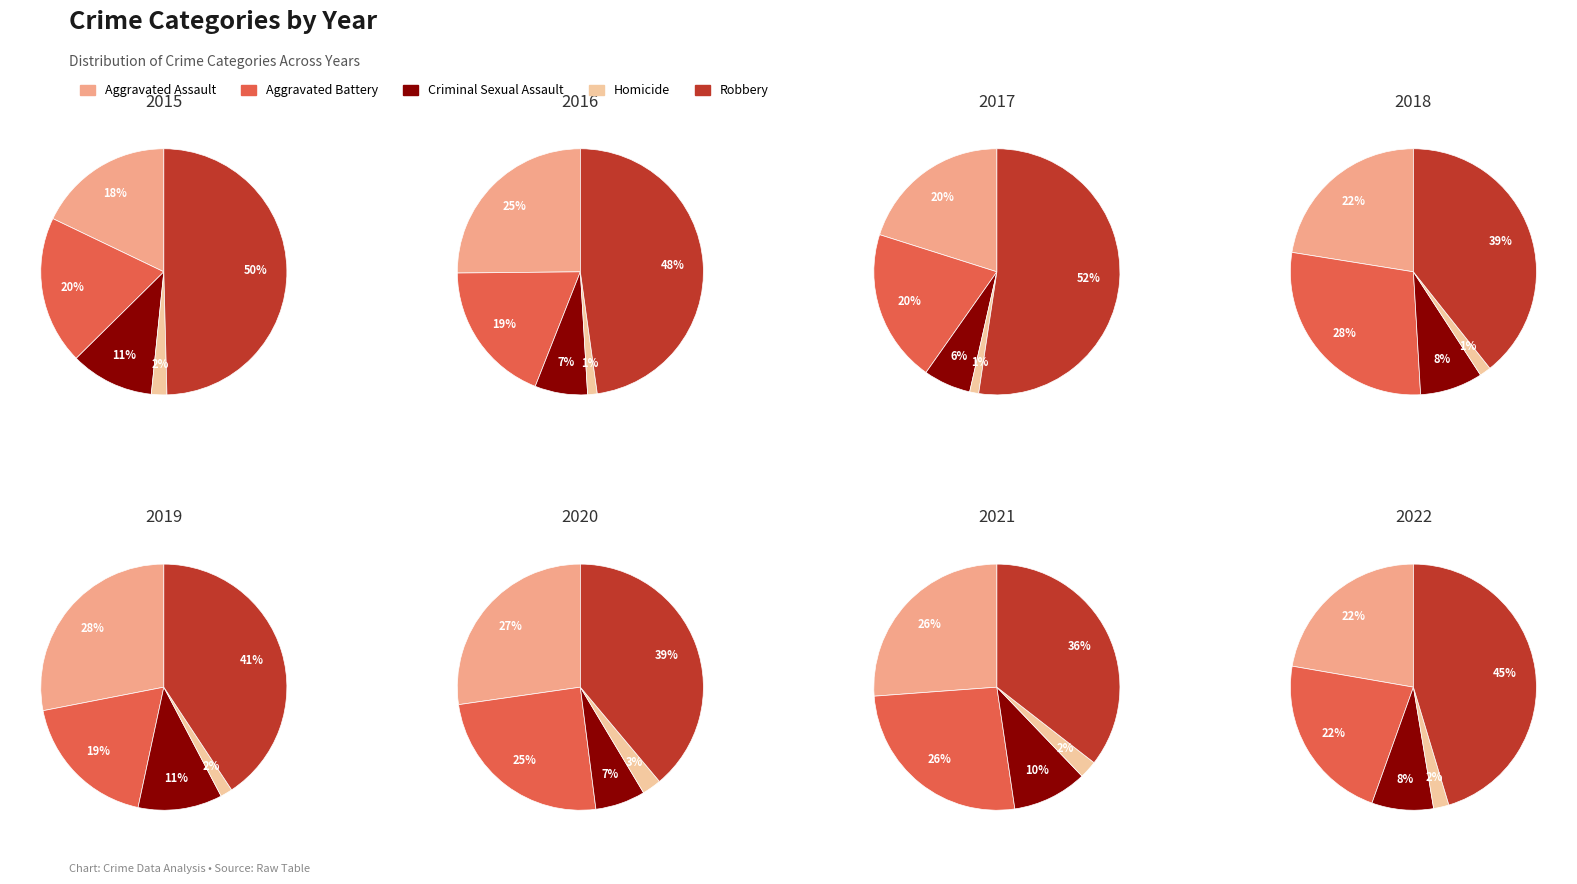

What is the smallest slice in the pie chart?

1